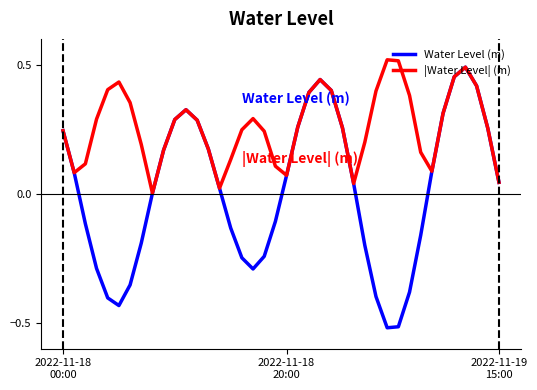

List the series in order of their overall mean, lowest first.

Water Level (m), |Water Level| (m)